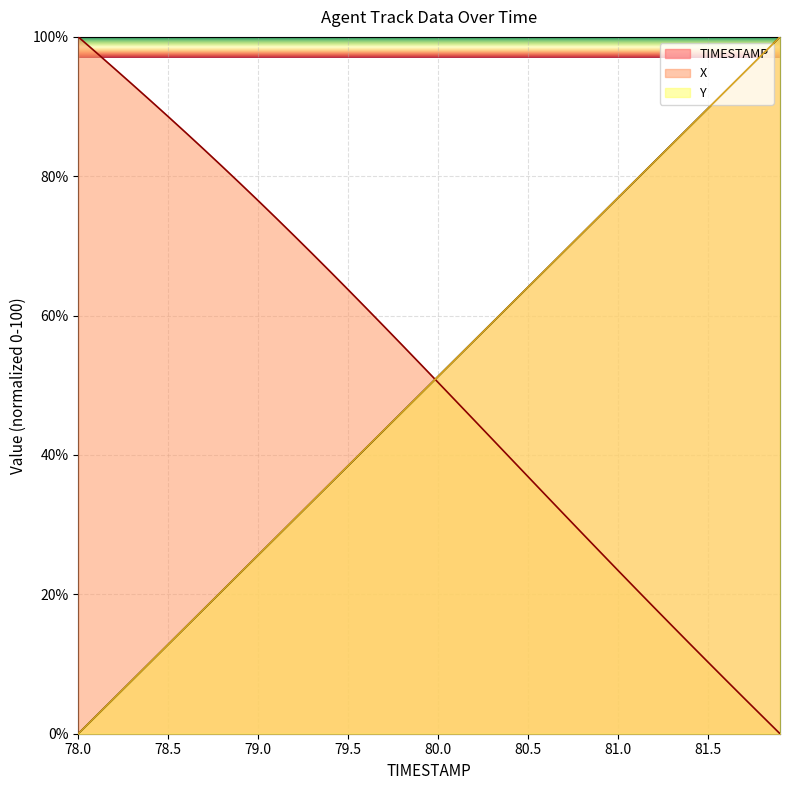

What are all the series names shown in the legend?

TIMESTAMP, X, Y